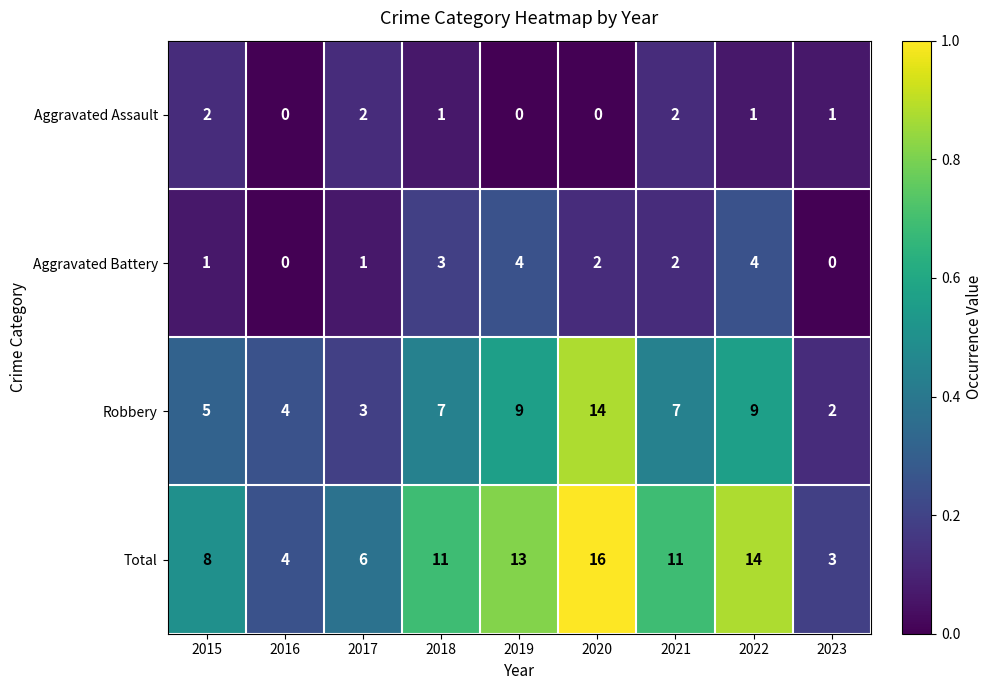

The value of Robbery at 2015 is 2. True or false?

False